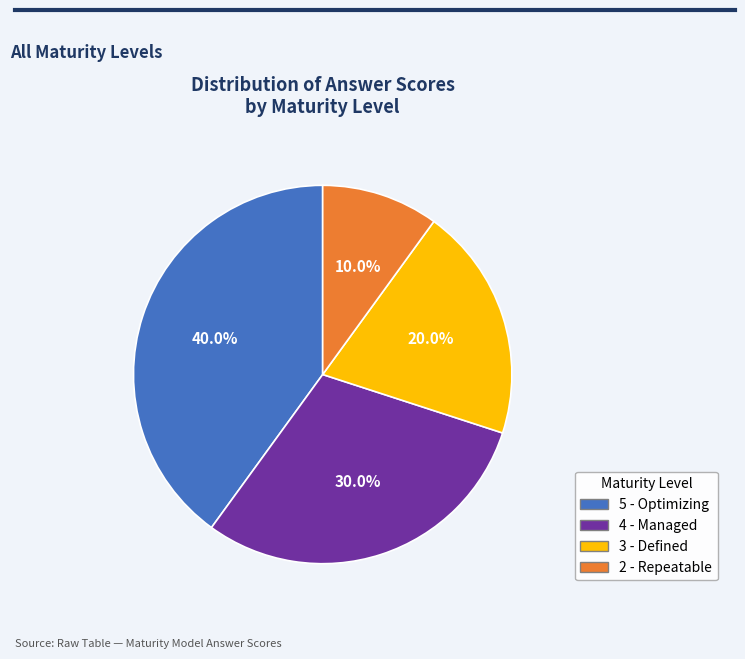

Does any single category account for the majority?

No